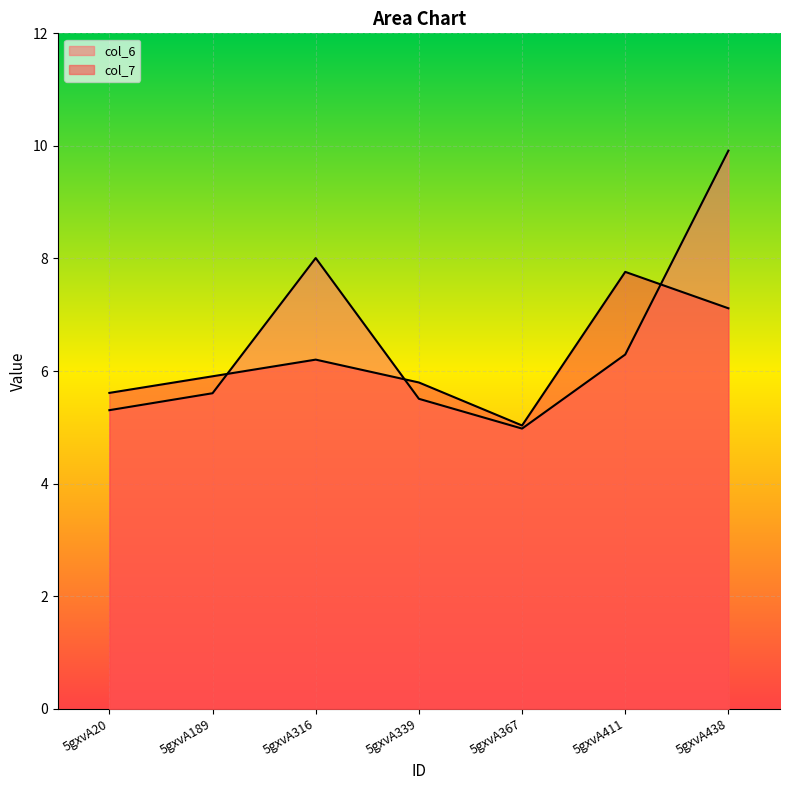

List the series in order of their peak value, lowest first.

col_7, col_6